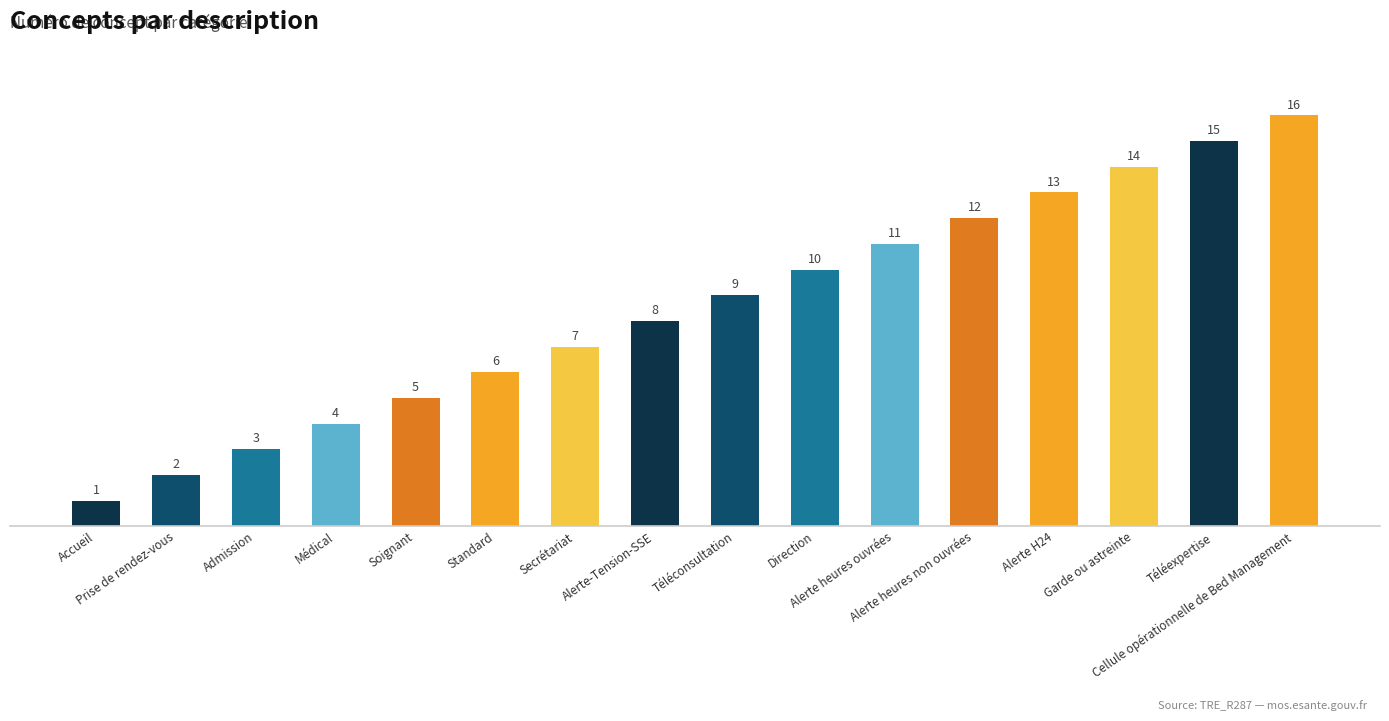

Which has a higher value, Soignant or Standard?

Standard